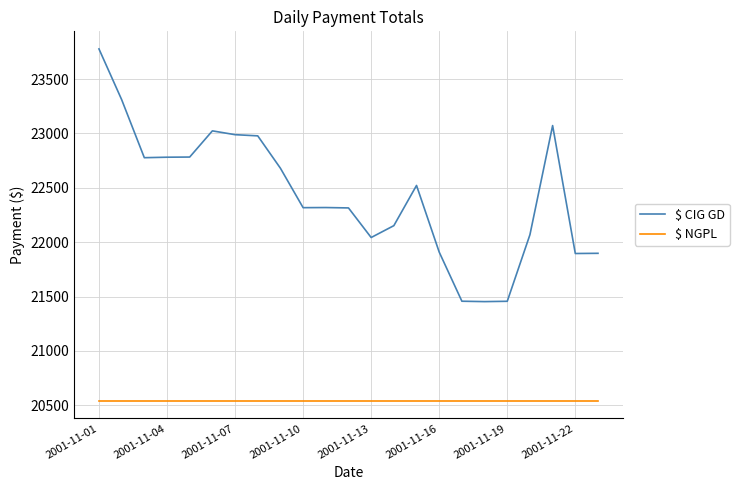

Rank the series by their maximum value, from highest to lowest.

$ CIG GD, $ NGPL